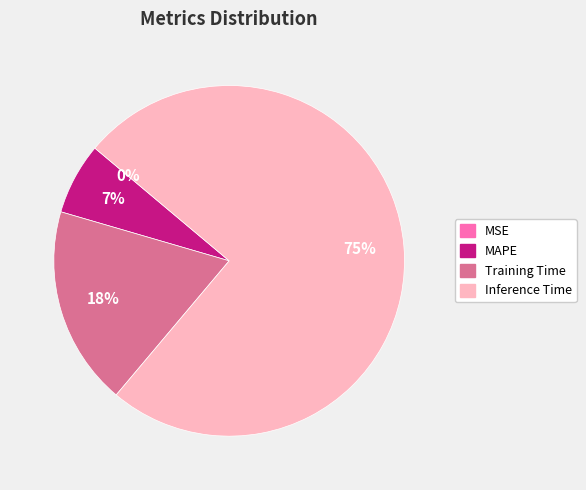

Which slice represents more than half of the pie?

Inference Time